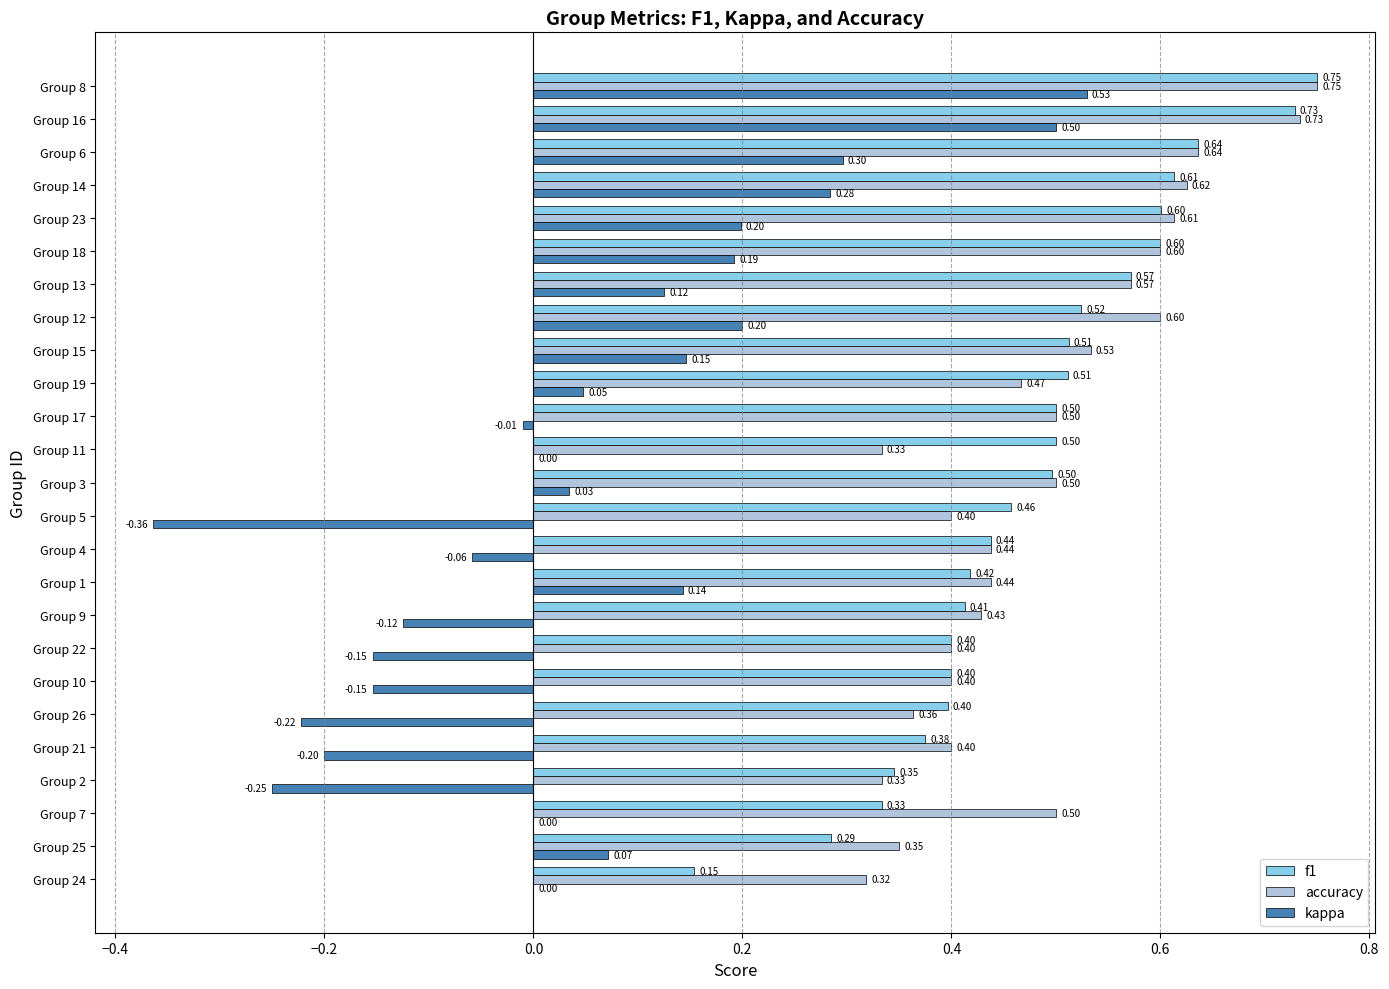

At which category is the sum across all series the highest?

Group 8